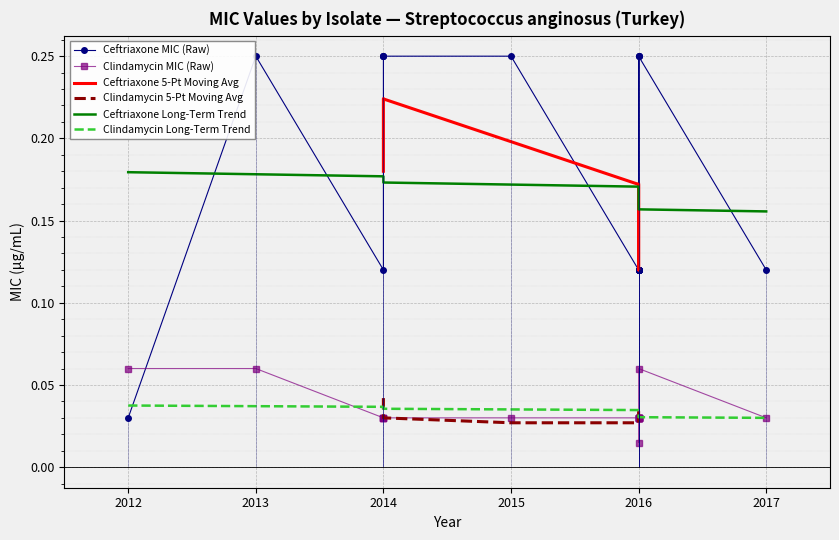

In Ceftriaxone, how many points are higher than both neighbors (excluding endpoints)?

1